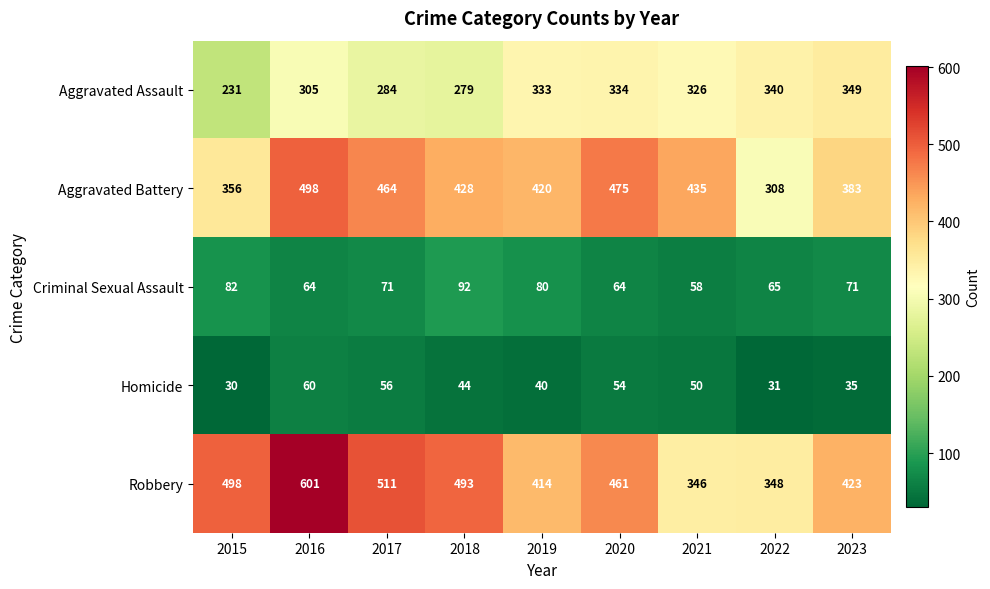

Which series has the widest spread of values?

Robbery